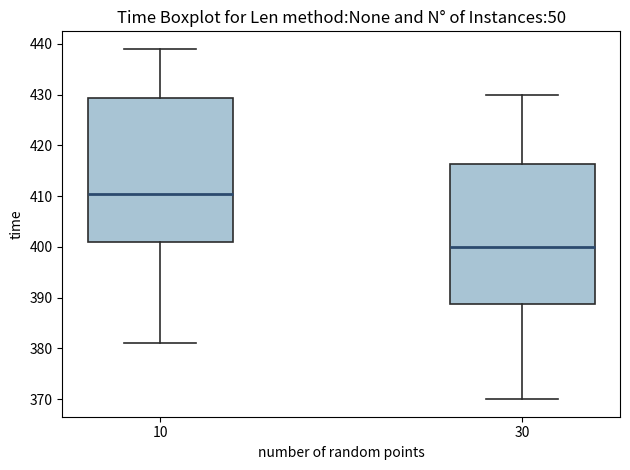

Which box has the lowest median line?

30